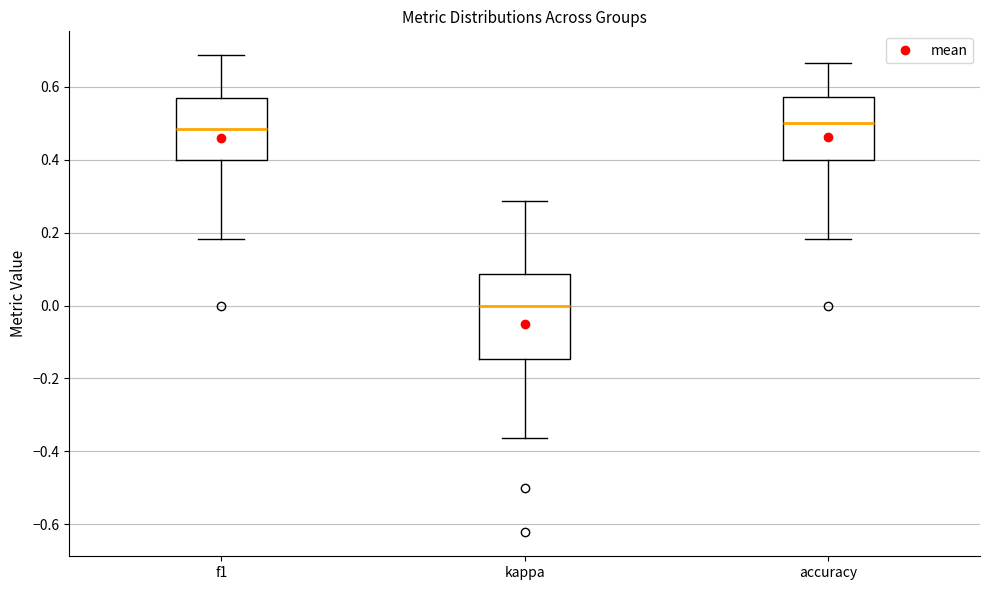

Reading left to right, read every box against the y-axis: the position of its median line, the range the box covers, and the ends of its whiskers. The values are not printed on the chart, so give them approximately, as read against the axis.

f1: median 0.48, box 0.40 to 0.56, whiskers 0.18 to 0.68
kappa: median 0.00, box -0.14 to 0.08, whiskers -0.36 to 0.28
accuracy: median 0.50, box 0.40 to 0.58, whiskers 0.18 to 0.66